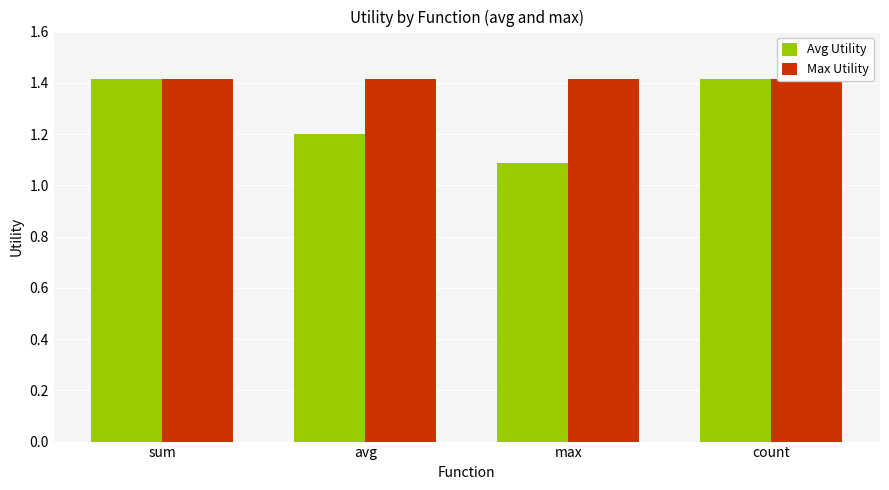

Is the value of Max Utility at avg greater than the value of Avg Utility at count?

No